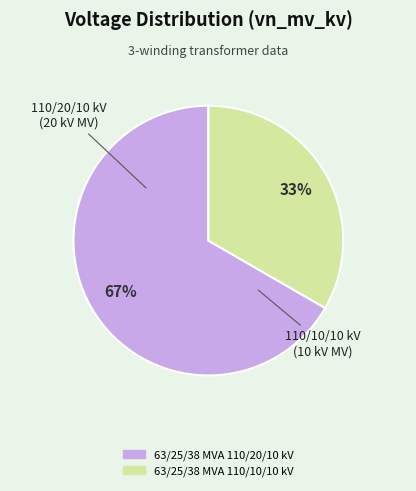

To the nearest percent, what portion does 63/25/38 MVA 110/20/10 kV represent?

67%